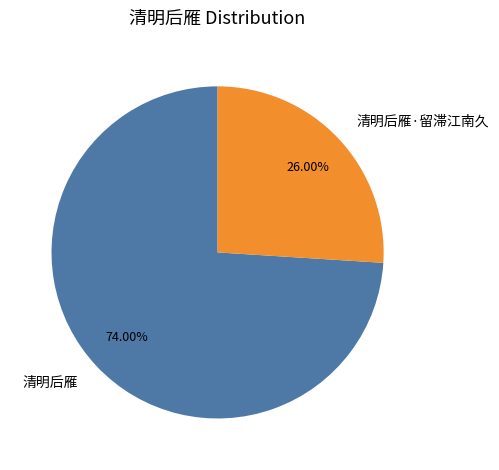

Does 清明后雁 represent more than half of the total?

Yes